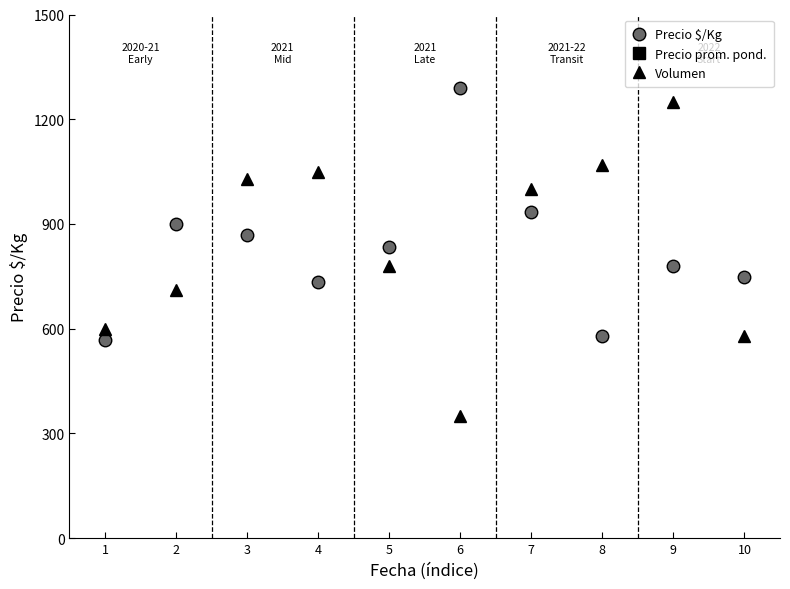

Which label corresponds to the smallest value in the chart?

6